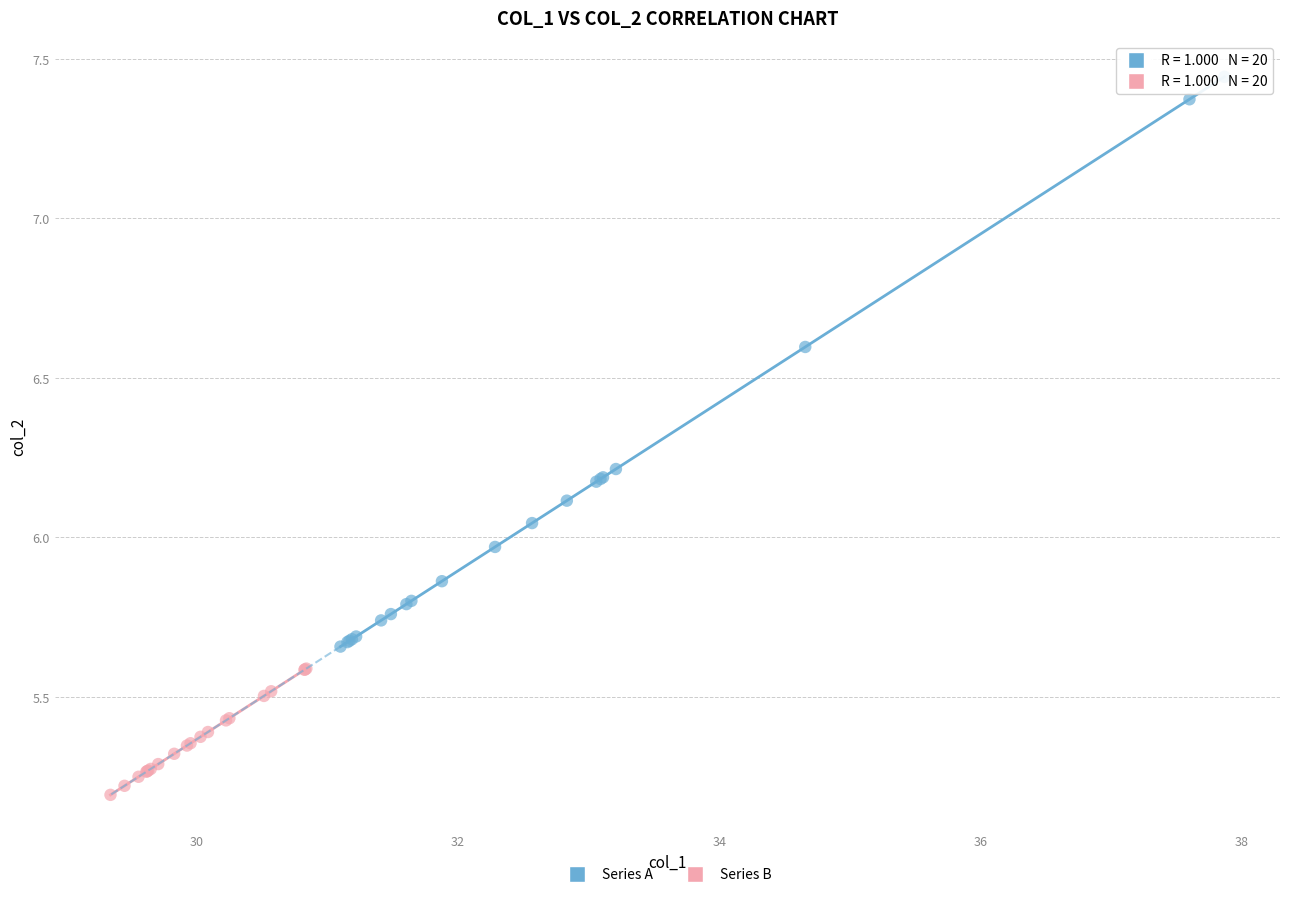

Which series reaches the maximum Y coordinate?

Series A